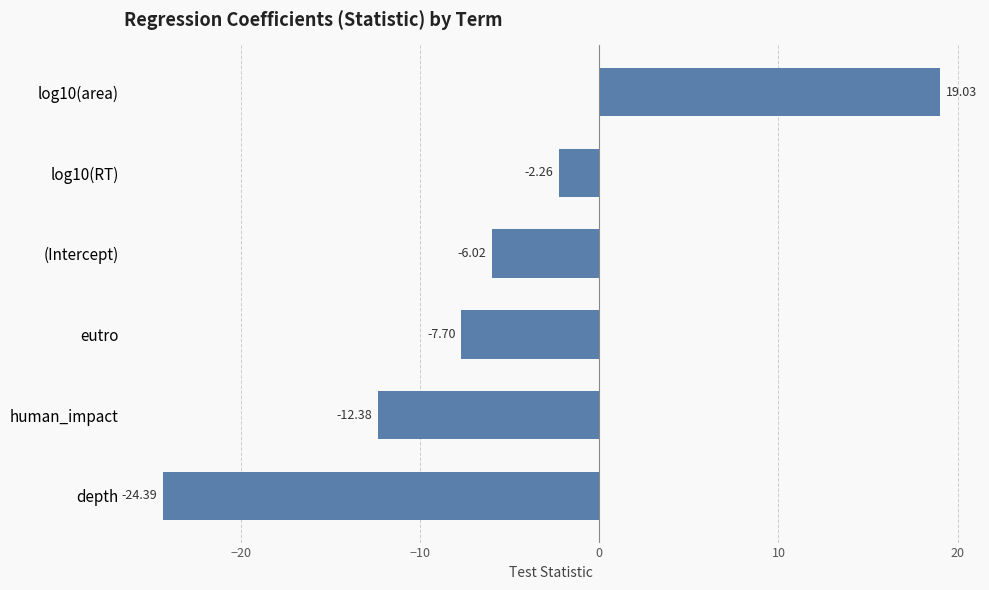

Which category has the lowest value across all series?

depth